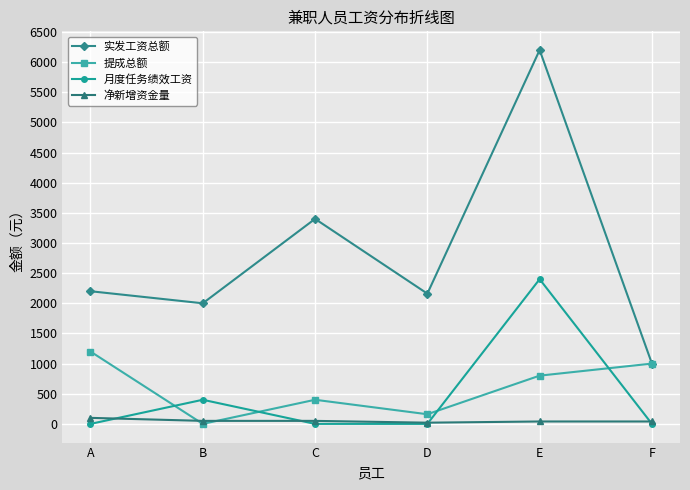

Where is the first local maximum for 实发工资总额?

C